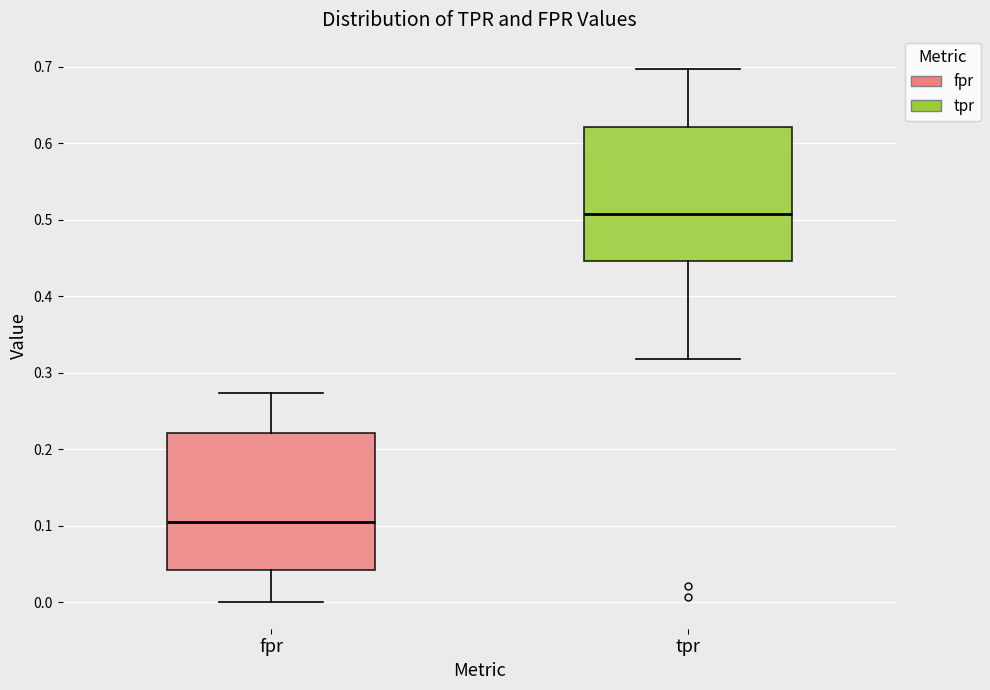

Reading left to right, transcribe this box plot: for each box, give where its median line is, the range the box spans, and where its two whiskers end, as read against the y-axis. The values are not printed on the chart, so give them approximately, as read against the axis.

fpr: median 0.11, box 0.04 to 0.22, whiskers 0.00 to 0.27
tpr: median 0.51, box 0.45 to 0.62, whiskers 0.32 to 0.70